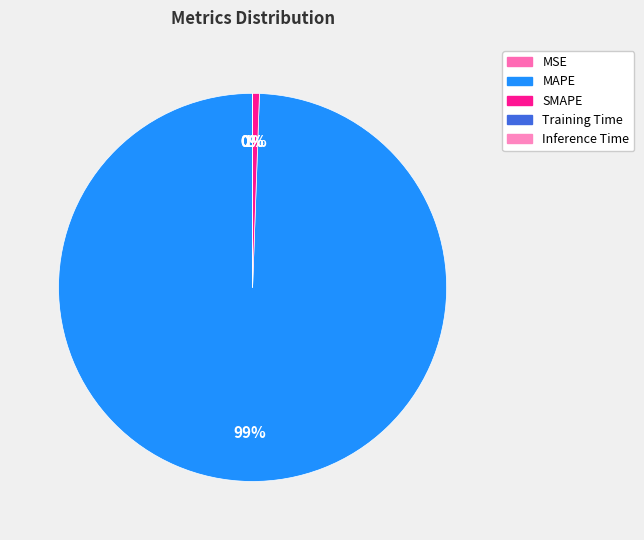

Which category has the biggest portion of the pie?

MAPE